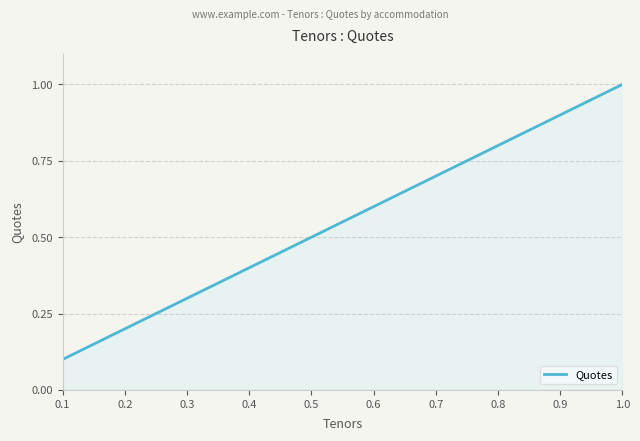

How many series are shown in this chart?

1